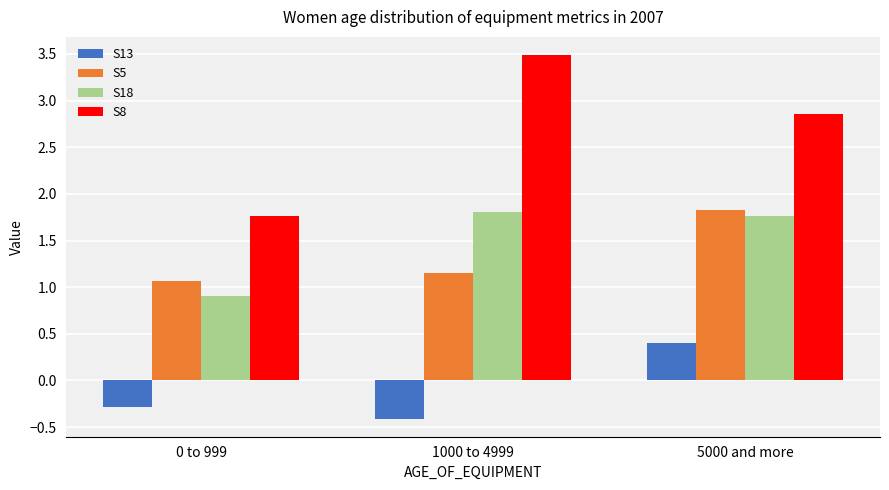

How many bars are there in total?

12